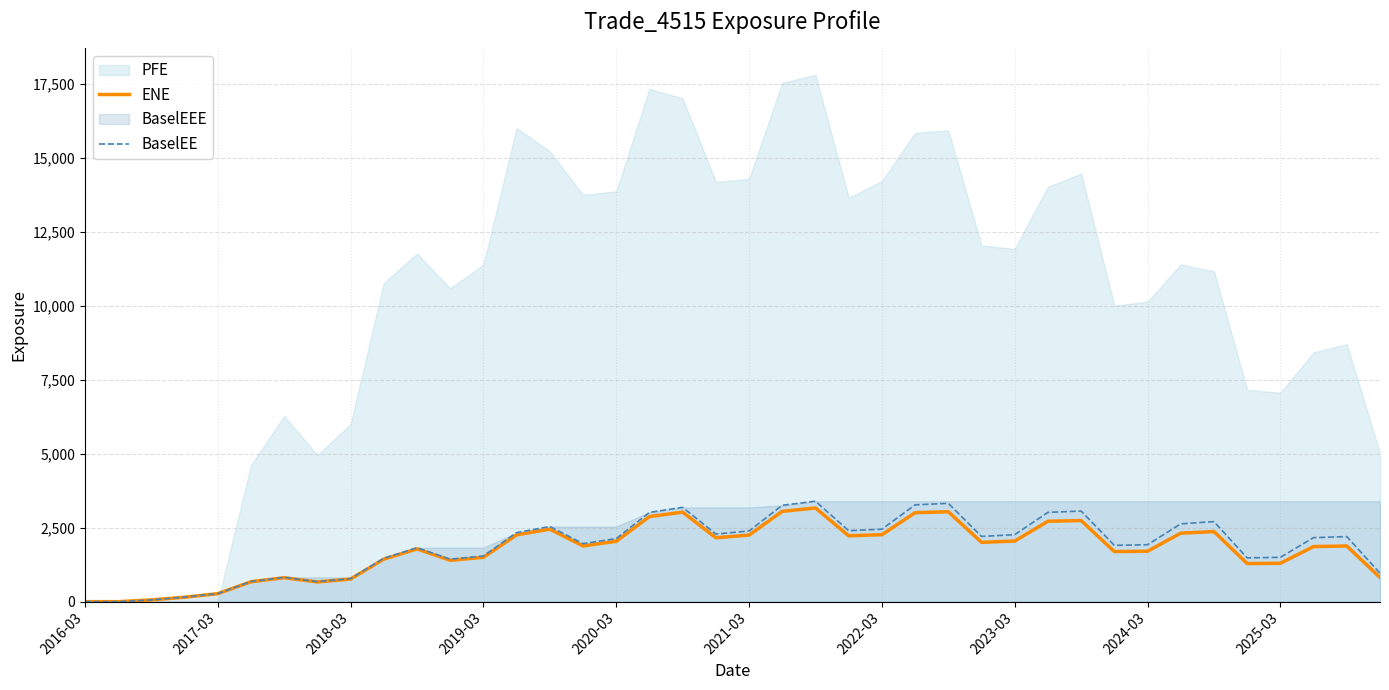

True or false: BaselEE and ENE intersect in this chart.

False